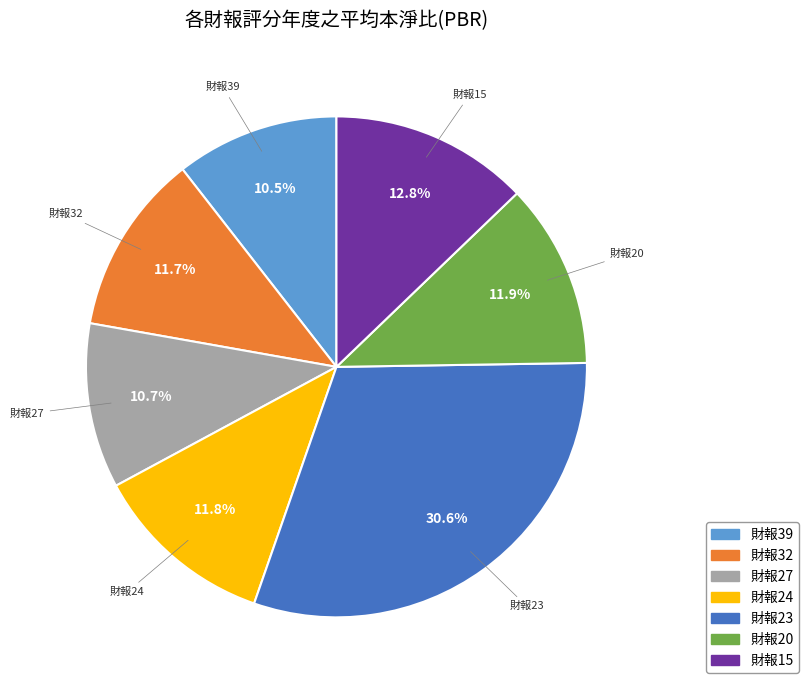

Does any single category account for the majority?

No